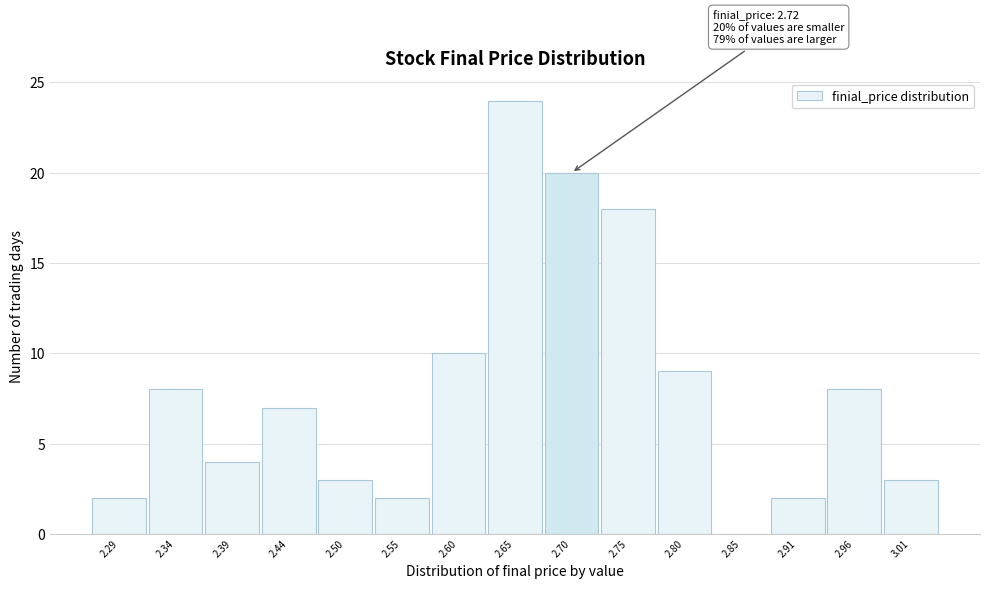

Reading left to right, what are all the values shown in this chart?

2.29=2	2.34=8	2.39=4	2.44=7	2.50=3	2.55=2	2.60=10	2.65=24	2.70=20	2.75=18	2.80=9	2.85=0	2.91=2	2.96=8	3.01=3